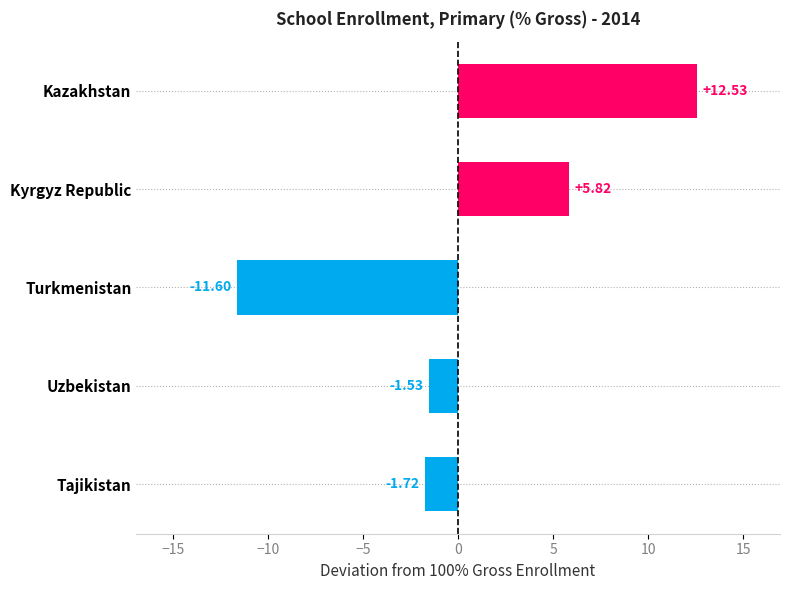

Are the bars grouped side by side (vs. stacked)?

No